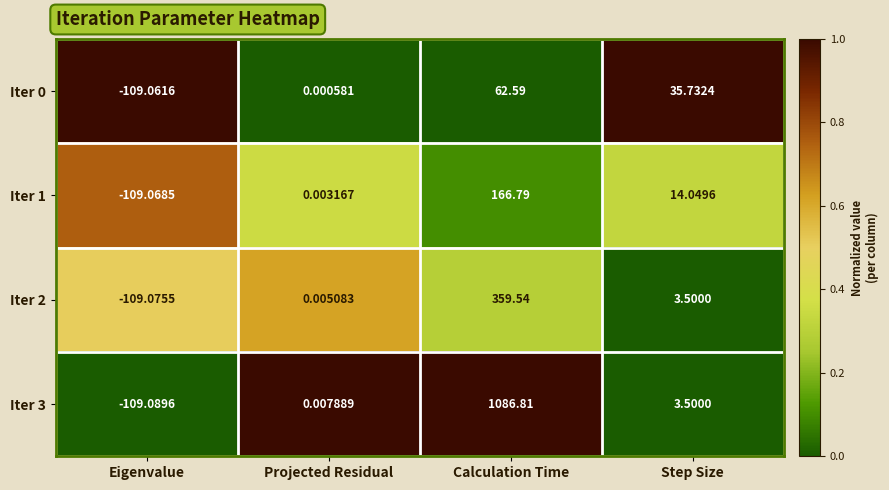

At which category is the sum across all series the highest?

Calculation Time